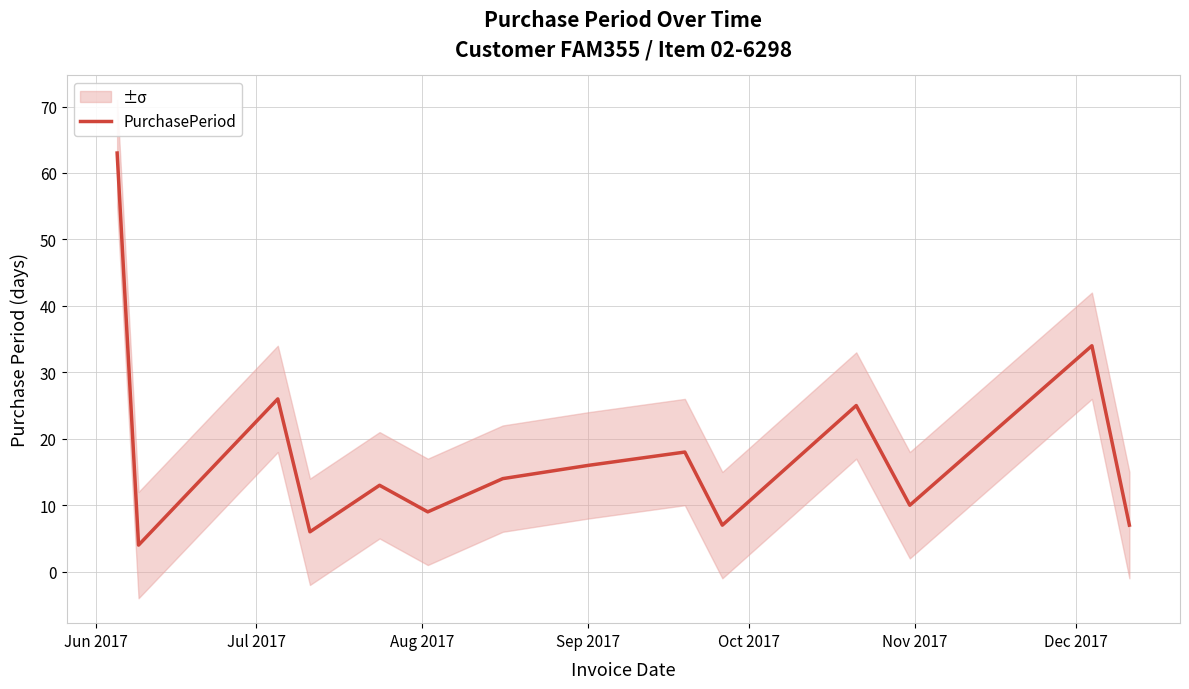

What is the maximum value for PurchasePeriod?

63